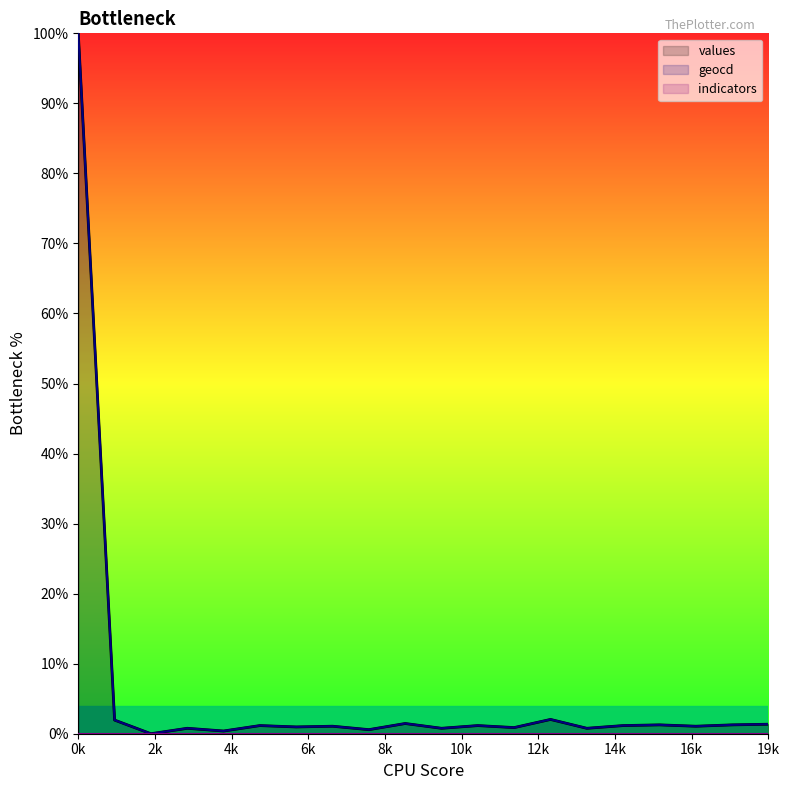

What is the highest value of the values series?

100.0